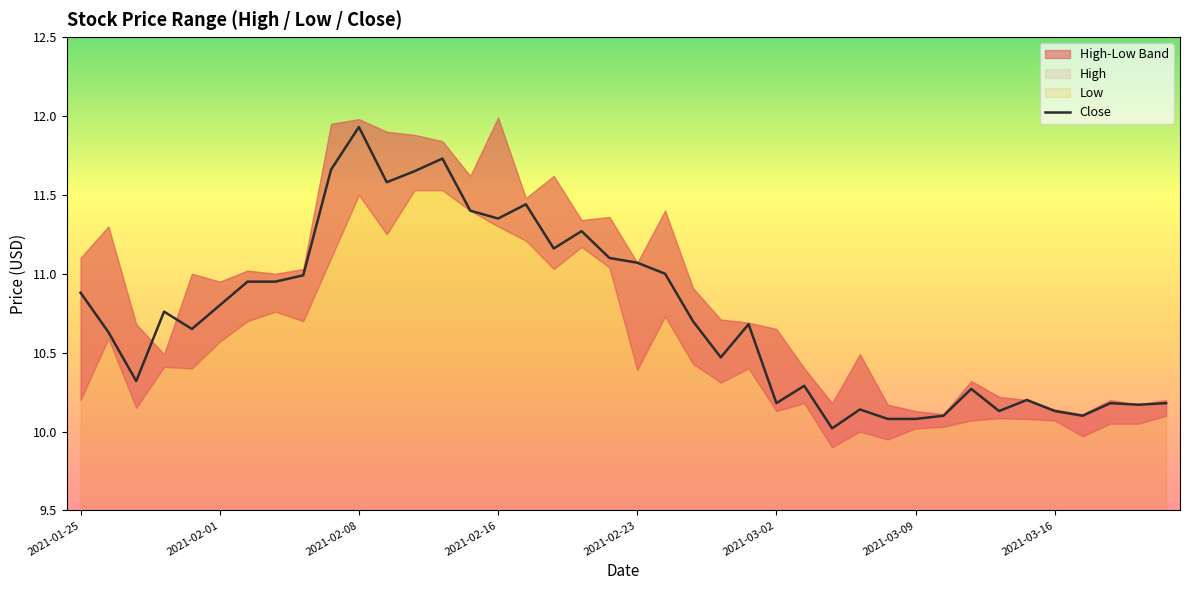

How many lines are shown in the chart?

1